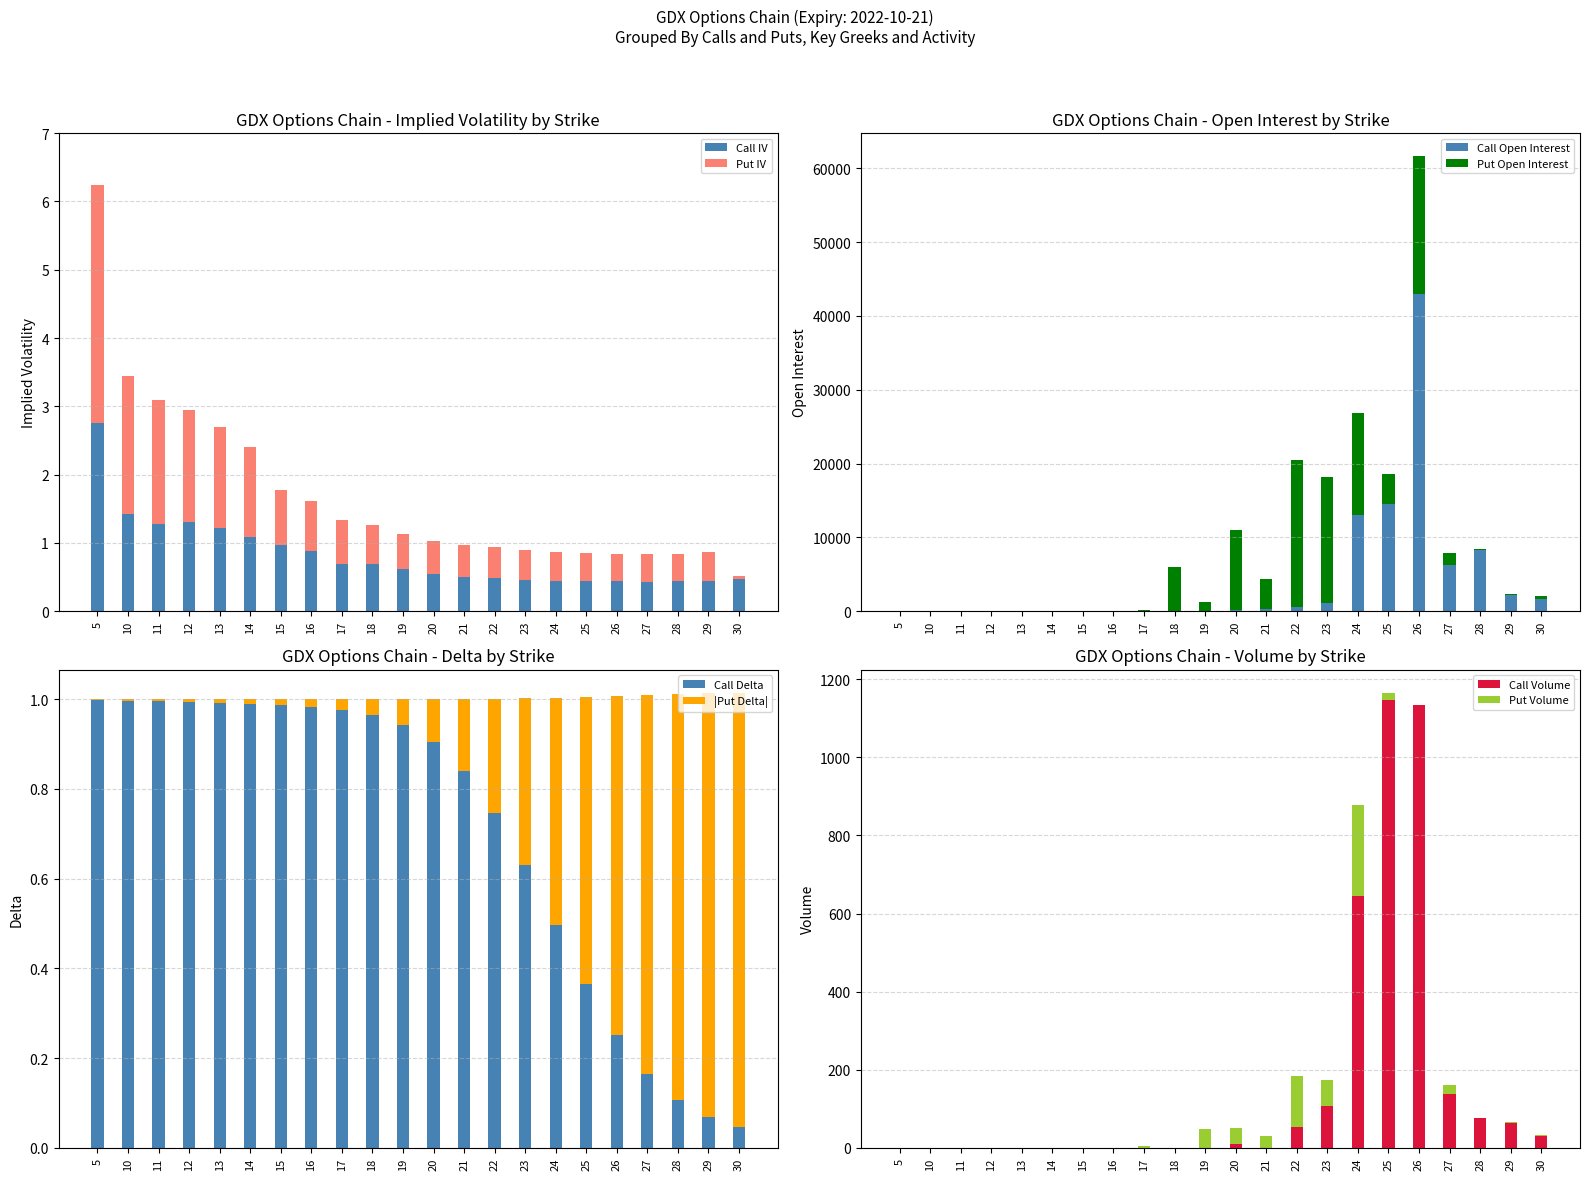

The Put Delta series shows 0.3 at 21. True or false?

False